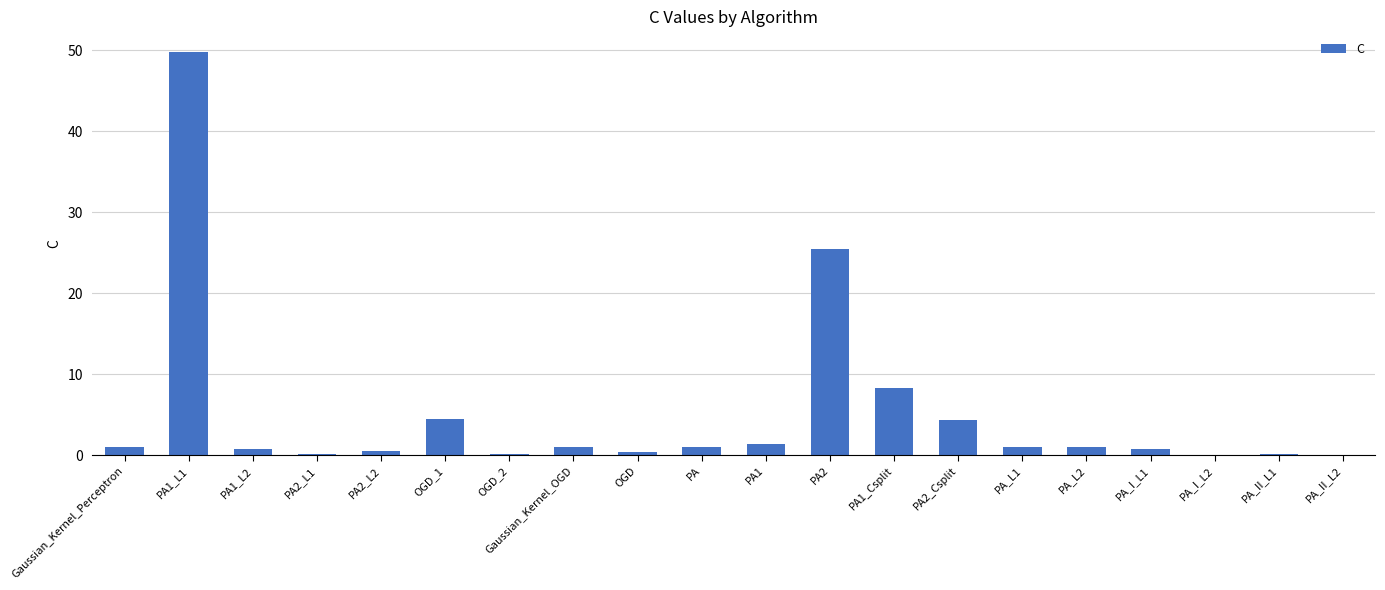

Where is the data nearest to the value 24?

PA2